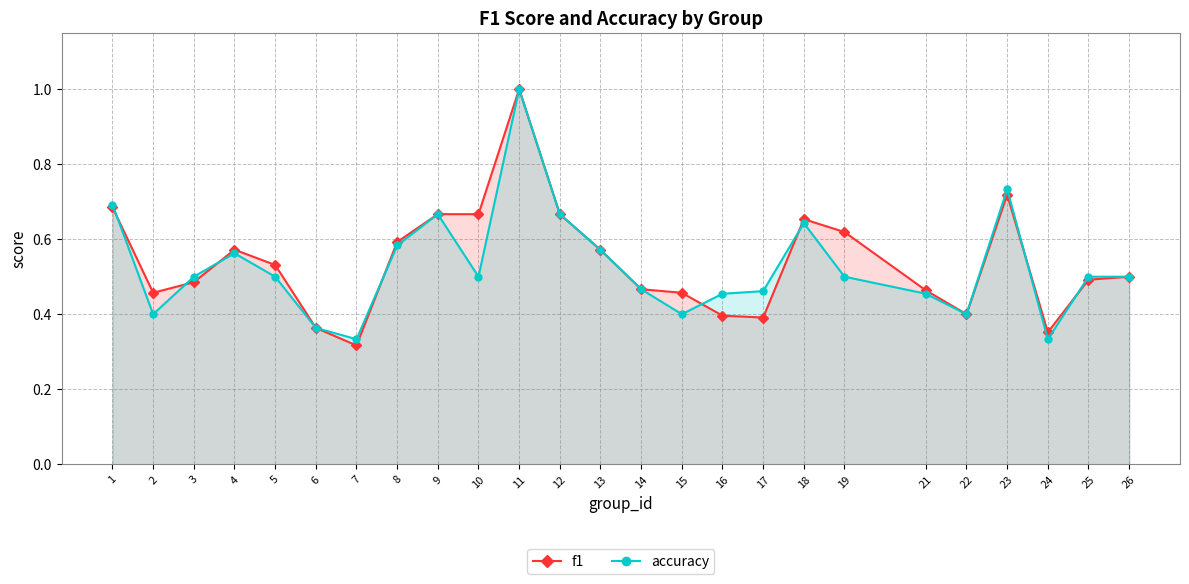

Reading left to right, list all the values displayed in this chart.

f1: 1=0.7	2=0.5	3=0.5	4=0.6	5=0.5	6=0.4	7=0.3	8=0.6	9=0.7	10=0.7	11=1.0	12=0.7	13=0.6	14=0.5	15=0.5	16=0.4	17=0.4	18=0.7	19=0.6	21=0.5	22=0.4	23=0.7	24=0.4	25=0.5	26=0.5
accuracy: 1=0.7	2=0.4	3=0.5	4=0.6	5=0.5	6=0.4	7=0.3	8=0.6	9=0.7	10=0.5	11=1.0	12=0.7	13=0.6	14=0.5	15=0.4	16=0.5	17=0.5	18=0.6	19=0.5	21=0.5	22=0.4	23=0.7	24=0.3	25=0.5	26=0.5